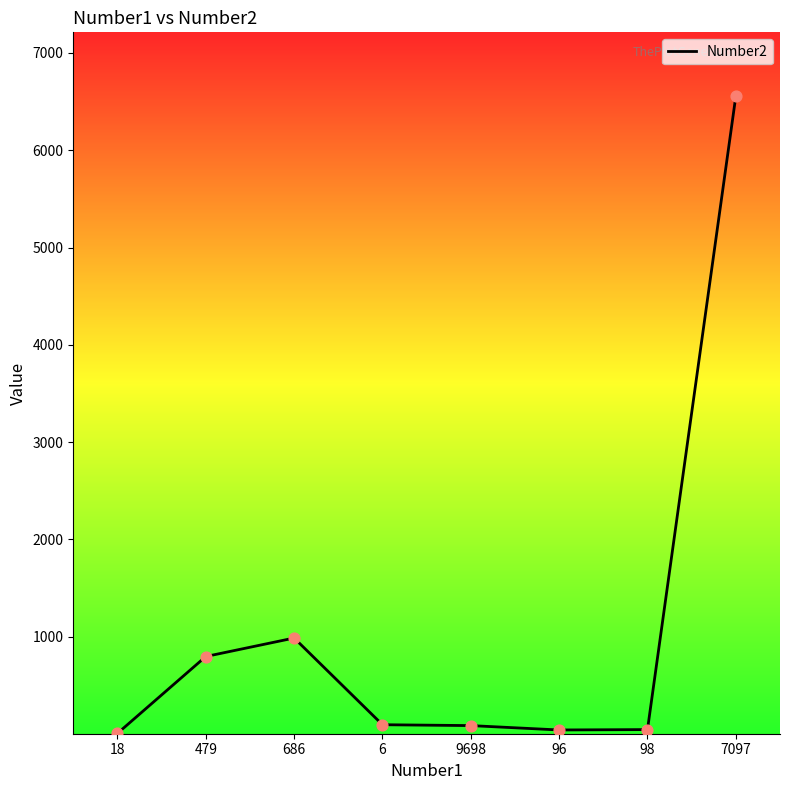

Which has a higher value, 9698 or 18?

9698